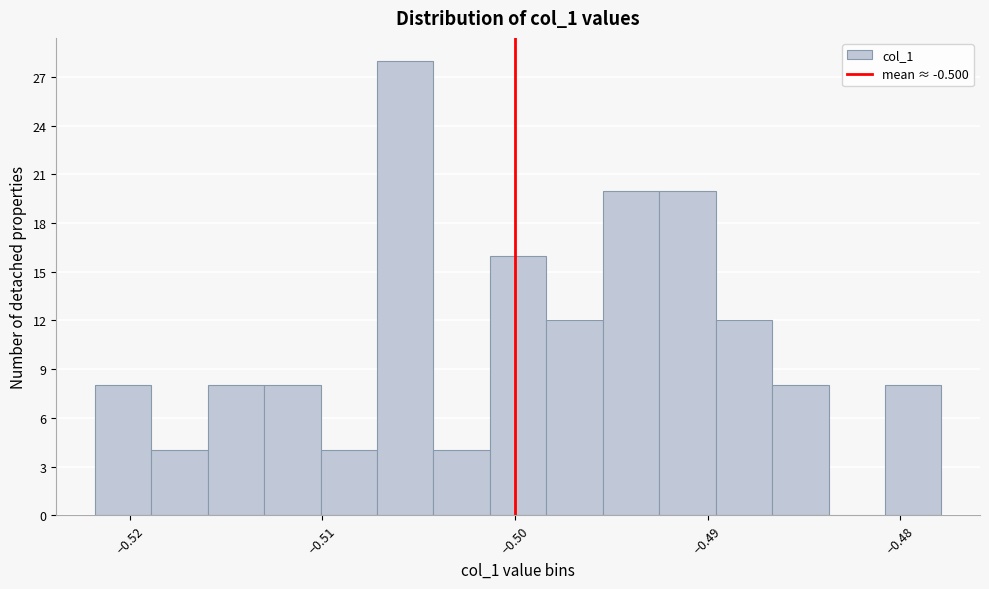

Around what value on the x-axis is the tallest bar? Give the approximate position of its centre, as read against the axis.

-0.506